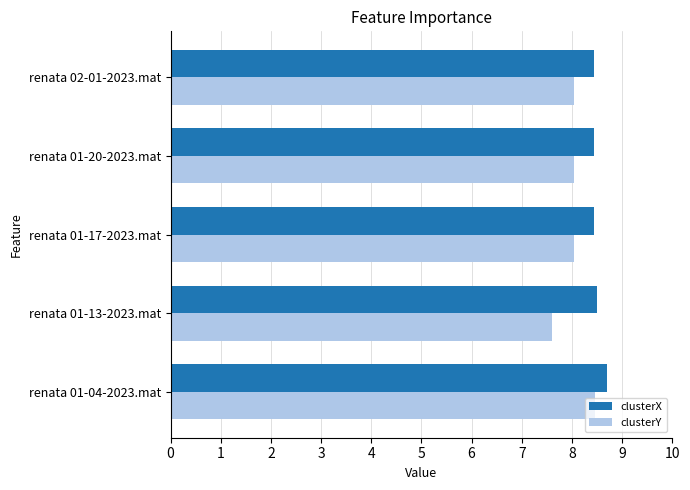

Rank the series by their average value, from lowest to highest.

clusterY, clusterX